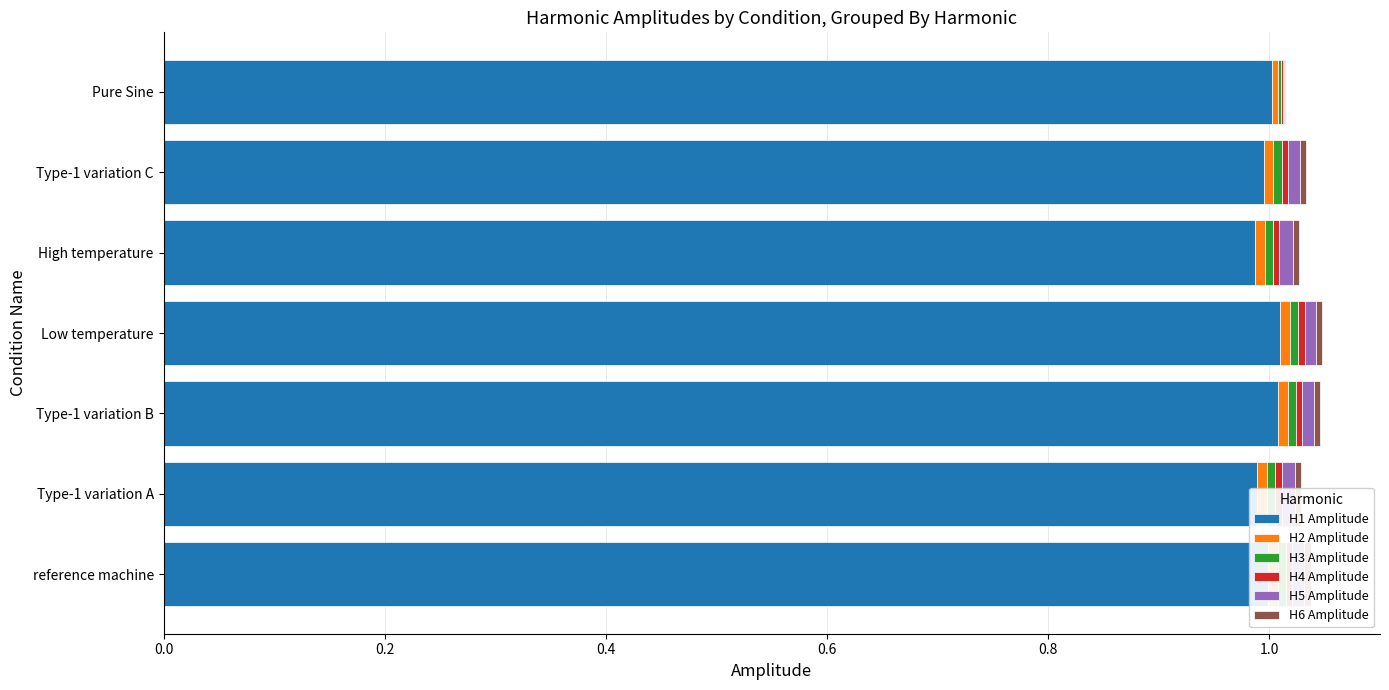

How many distinct data groups are displayed?

6